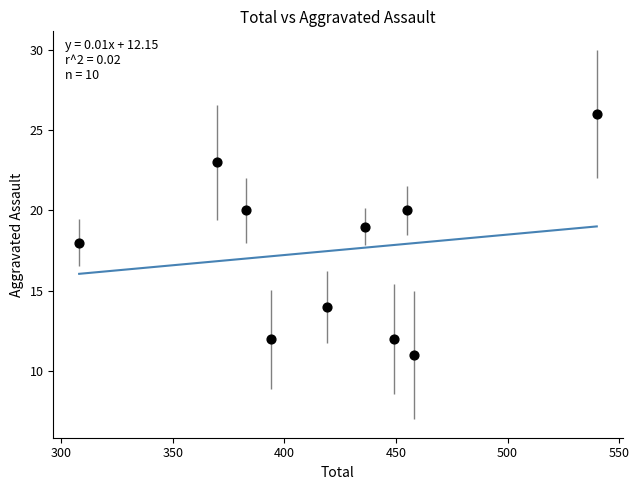

What is the range of Y values (max minus min)?

15